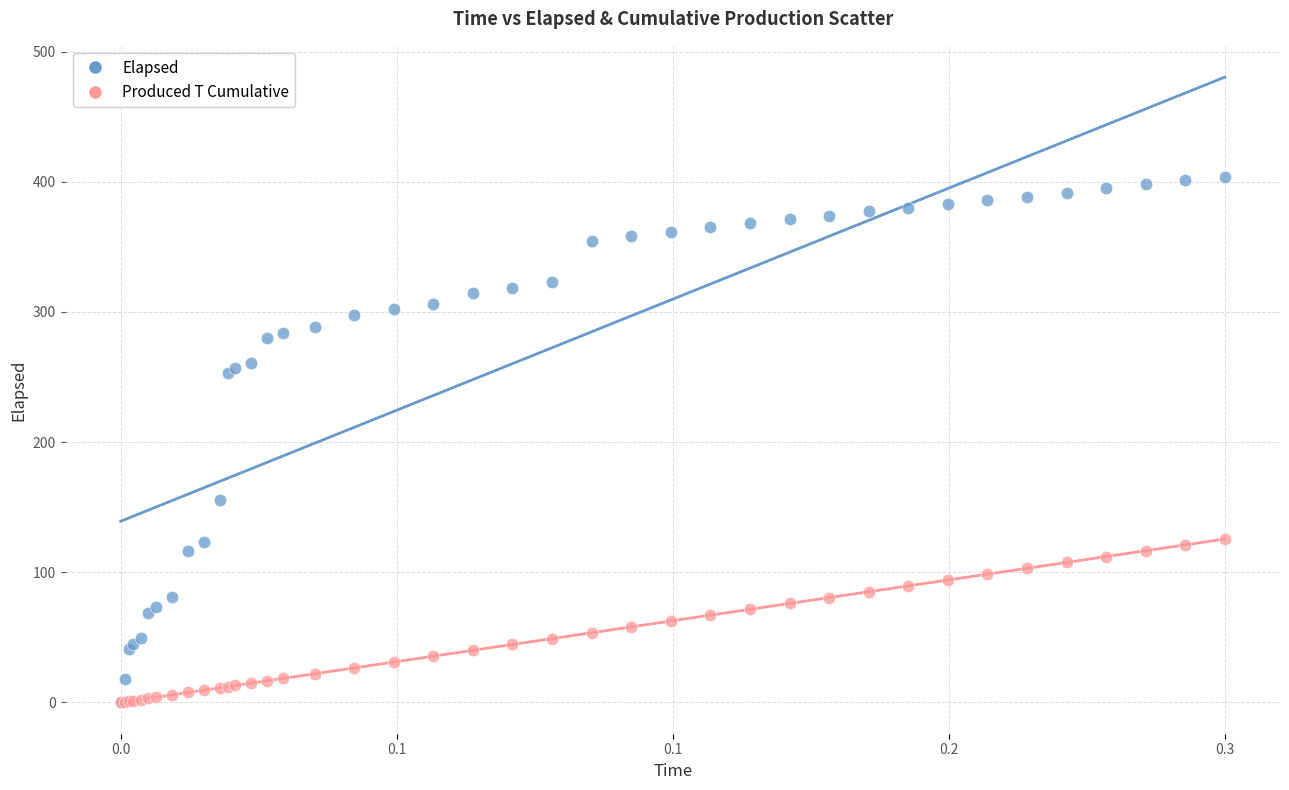

What are all the series names shown in the legend?

Elapsed, Produced T Cumulative